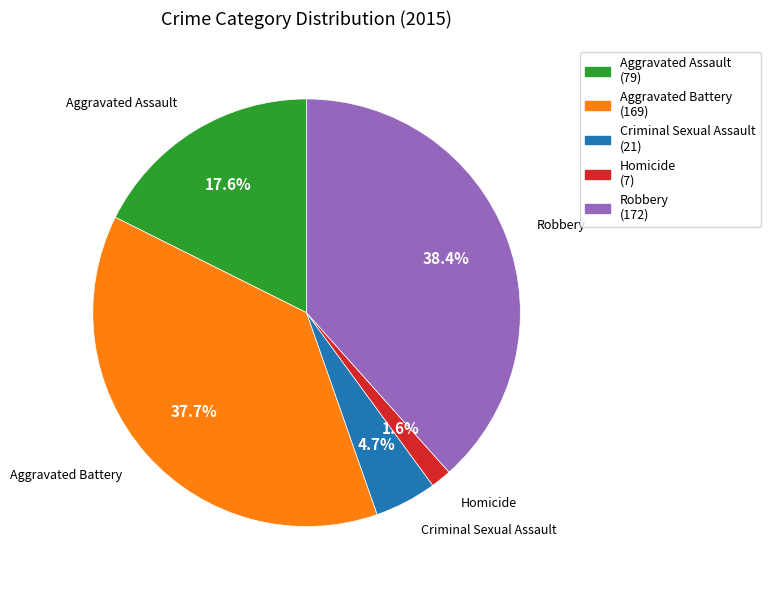

Approximately how many times larger is the value at Robbery compared to Aggravated Assault?

2.2